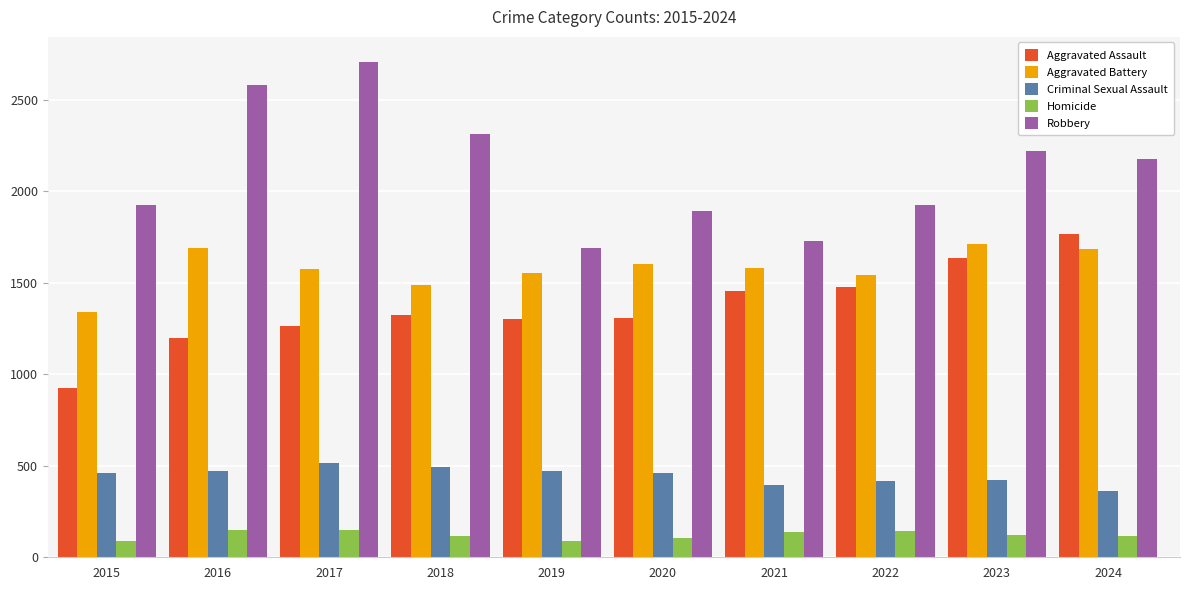

What is the value of the Aggravated Assault bar at the 4th from the left?

1322